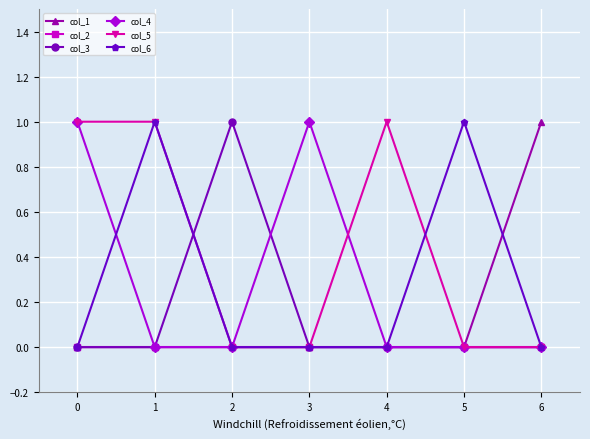

The col_3 series shows 0 at 0. True or false?

True